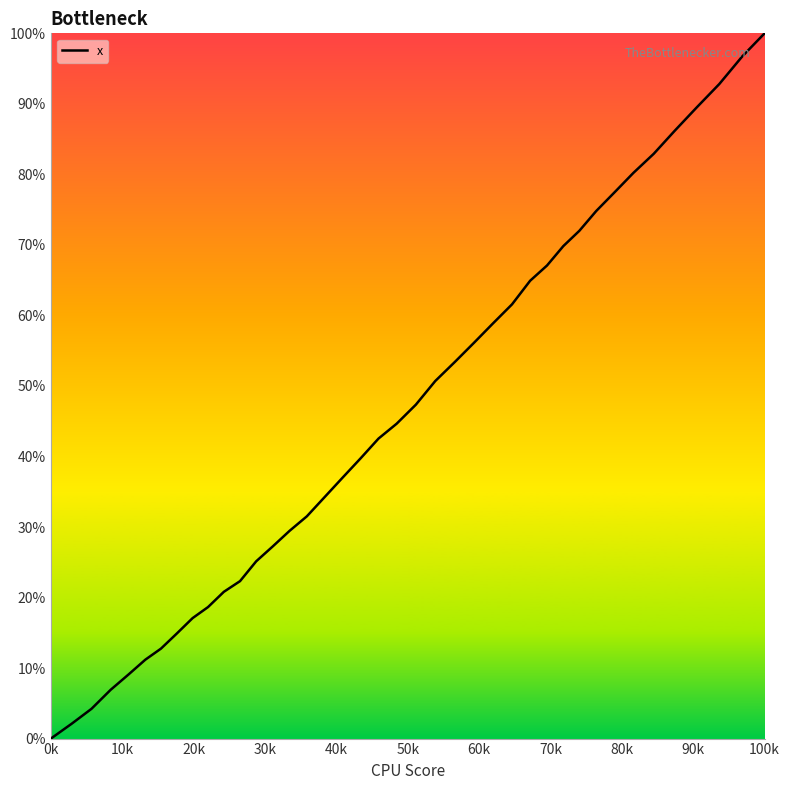

How many lines are shown in the chart?

1